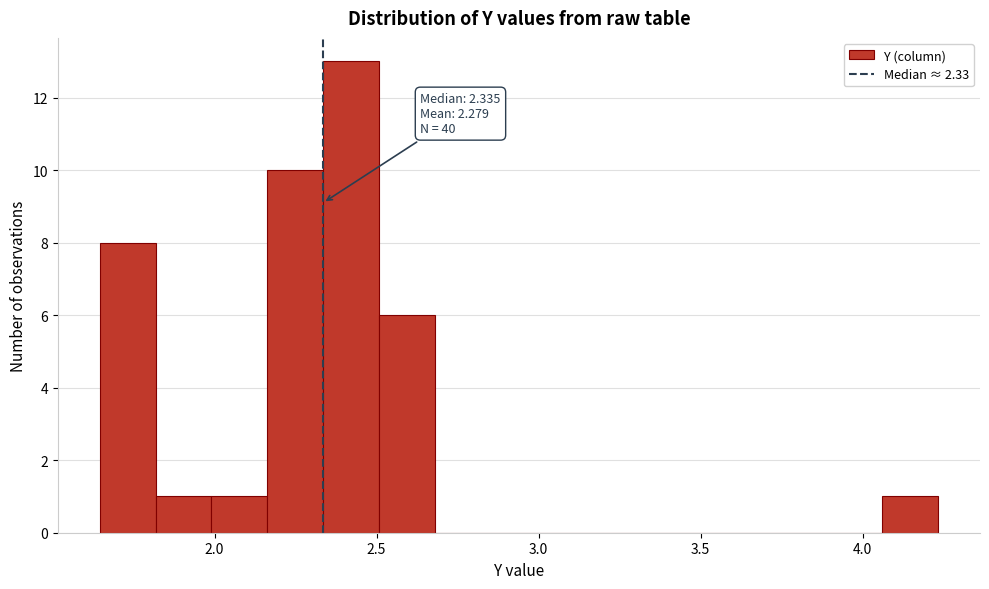

Around what value on the x-axis is the tallest bar? Give the approximate position of its centre, as read against the axis.

2.40